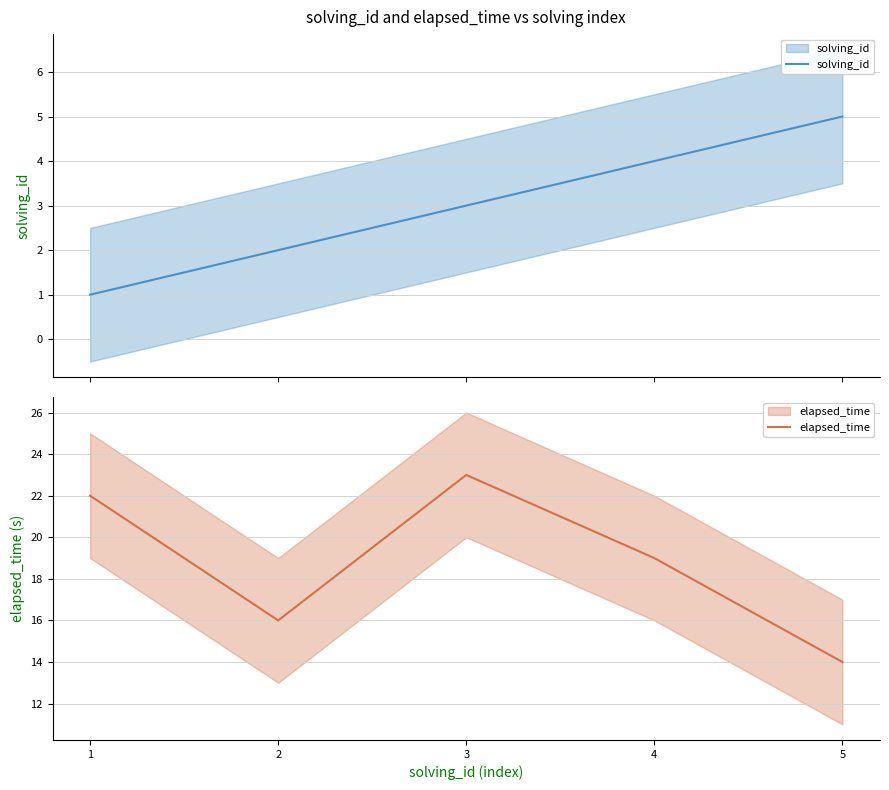

How many lines are shown in the chart?

2